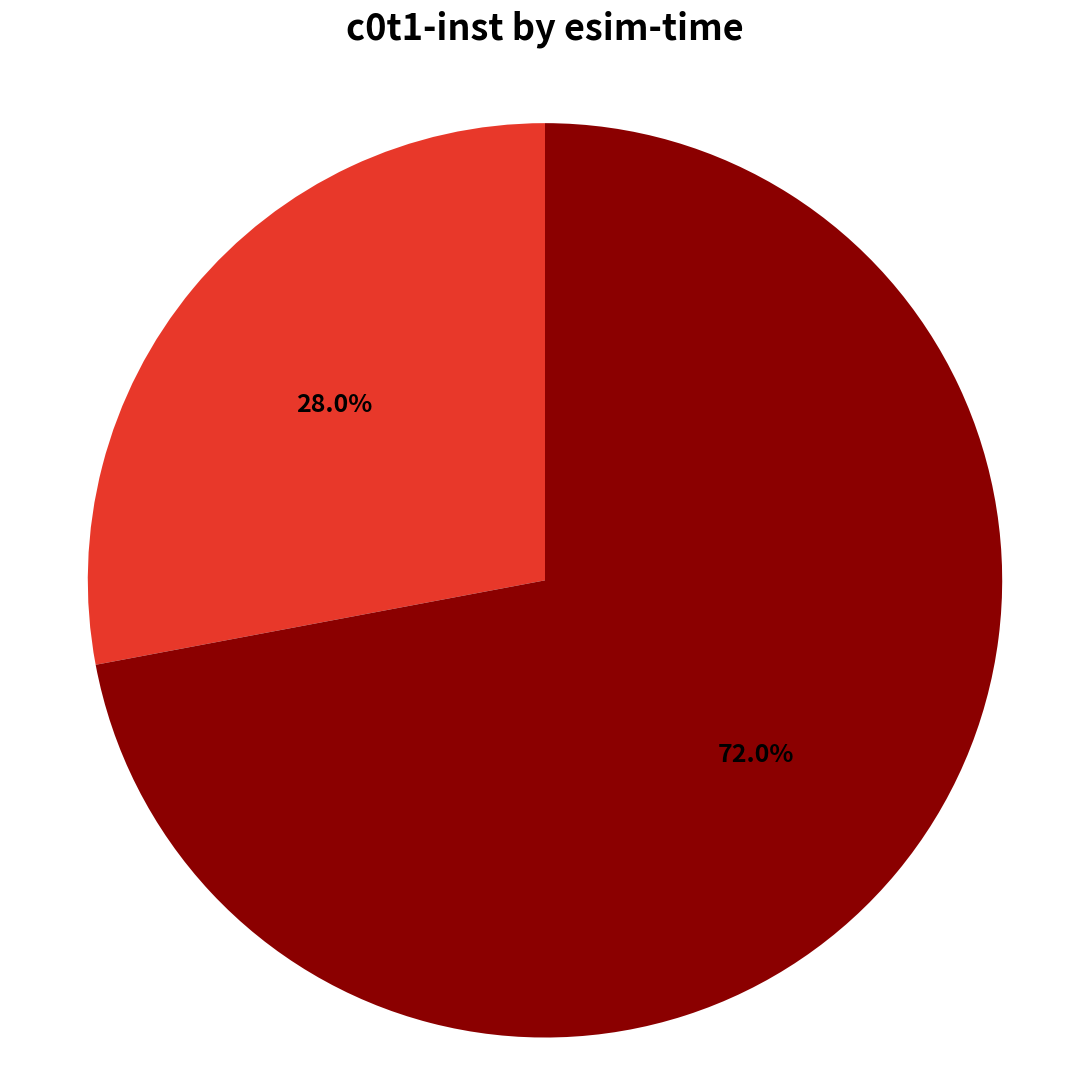

Is there a majority slice in this chart?

Yes